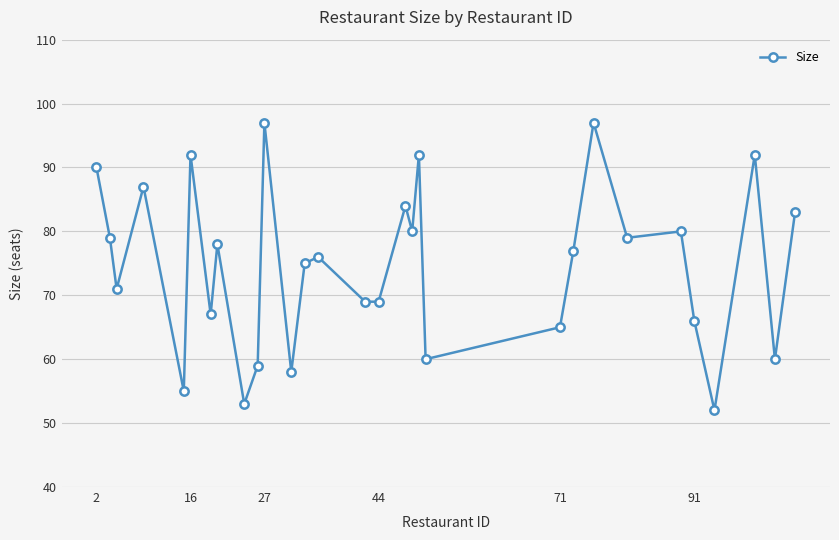

What is the smallest value displayed?

52